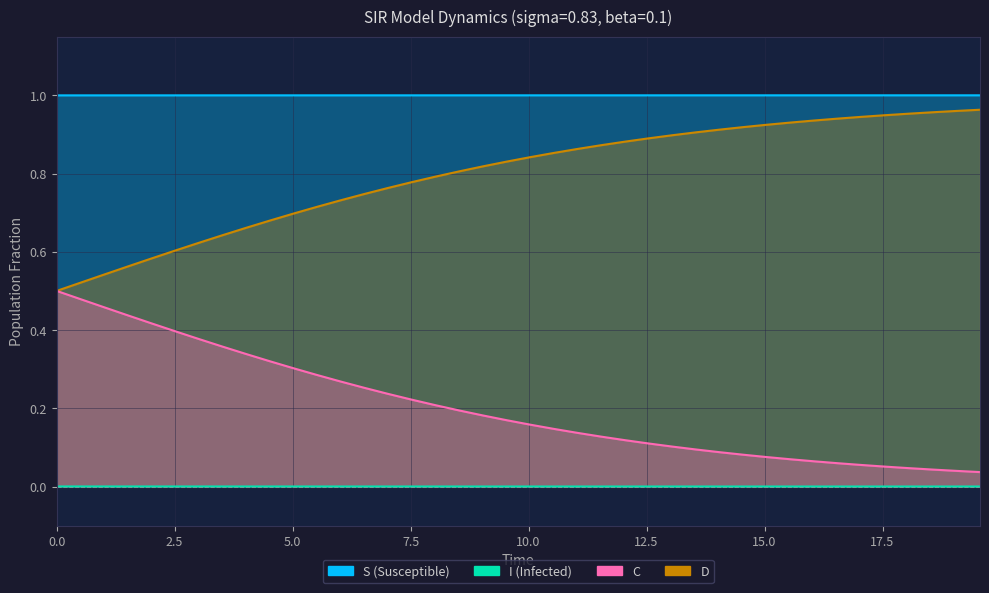

What are all the series names shown in the legend?

S, I, C, D